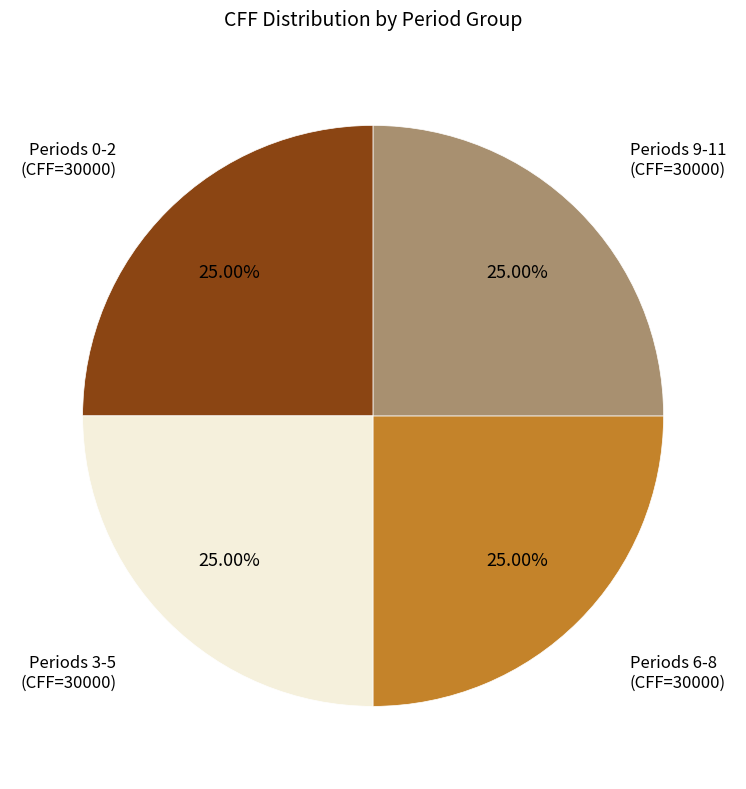

Does any single category account for the majority?

No